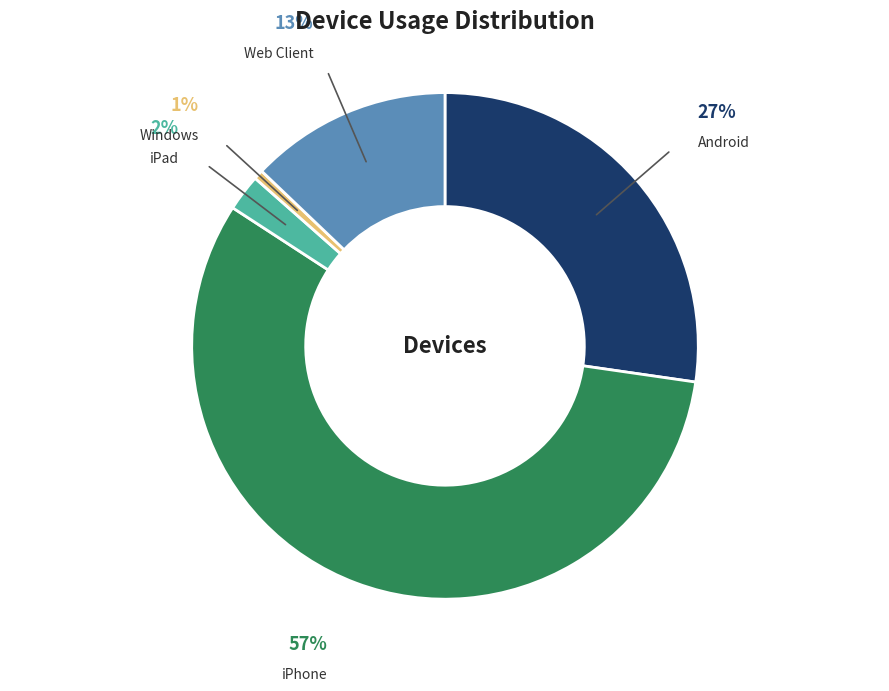

Is there any slice that represents more than half of the pie?

Yes